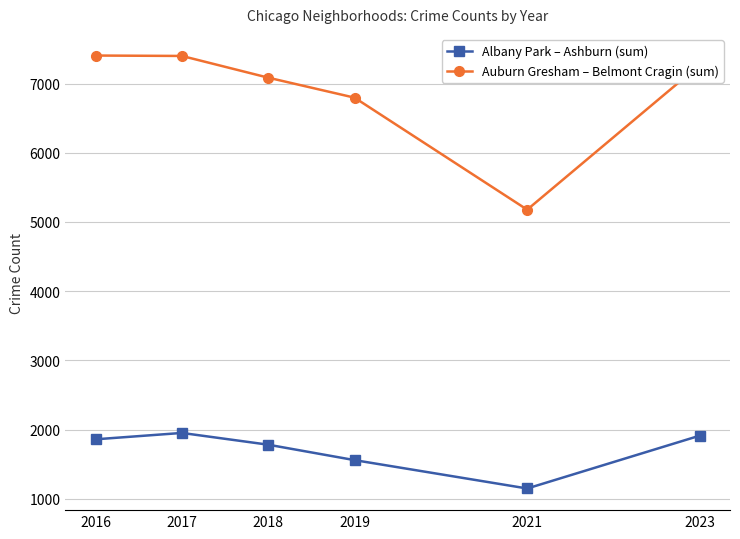

List the series in order of their peak value, lowest first.

Albany Park – Ashburn (sum), Auburn Gresham – Belmont Cragin (sum)